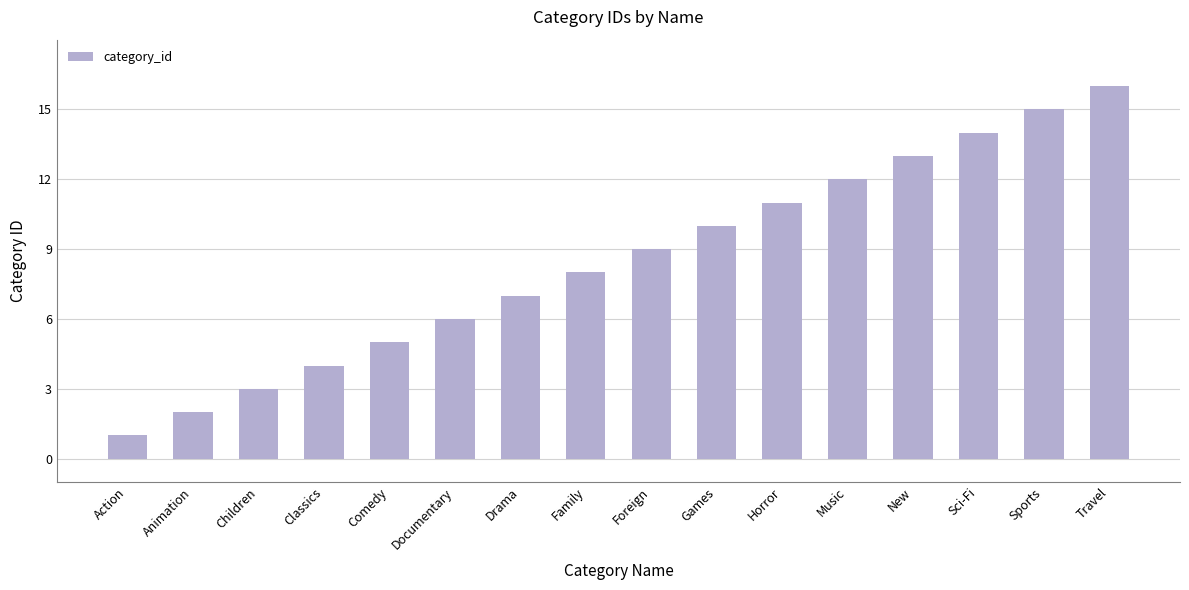

What is the difference between the second highest and minimum values?

14